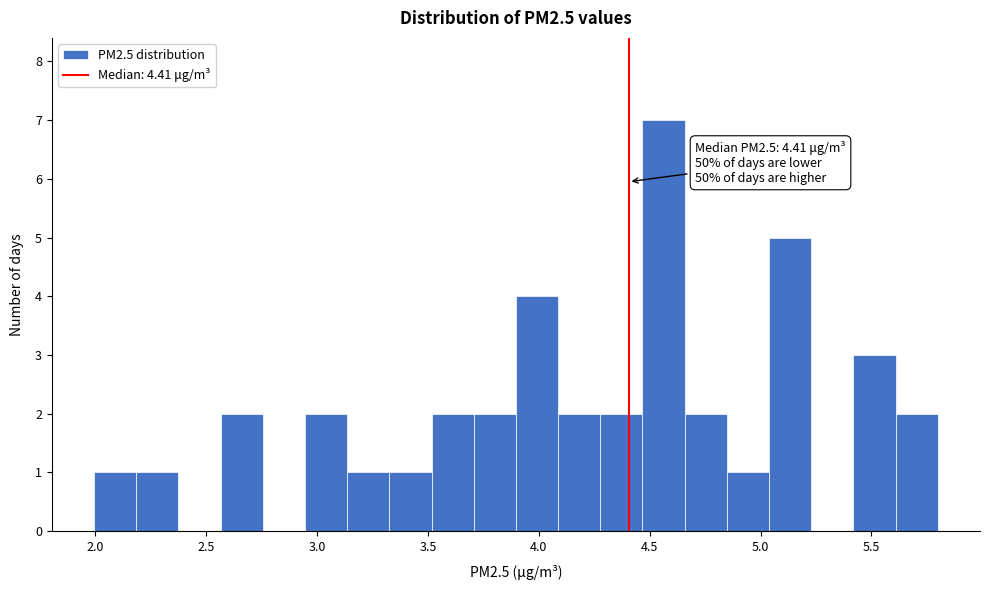

Around what value on the x-axis is the tallest bar? Give the approximate position of its centre, as read against the axis.

4.55